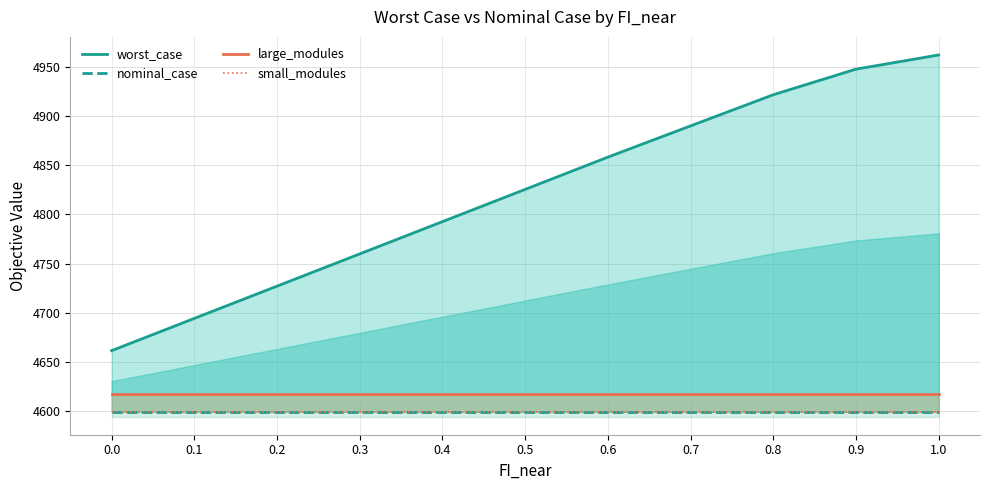

Reading left to right, list all the values displayed in this chart.

worst_case: 4661.5	4694.3	4727.1	4759.9	4792.6	4825.4	4858.2	4890.0	4921.7	4947.7	4962.1
nominal_case: 4599.4	4599.4	4599.4	4599.4	4599.4	4599.4	4599.4	4599.4	4599.4	4599.4	4599.4
large_modules: 4617.5	4617.5	4617.5	4617.5	4617.5	4617.5	4617.5	4617.5	4617.5	4617.5	4617.5
small_modules: 4599.4	4599.4	4599.4	4599.4	4599.4	4599.4	4599.4	4599.4	4599.4	4599.4	4599.4